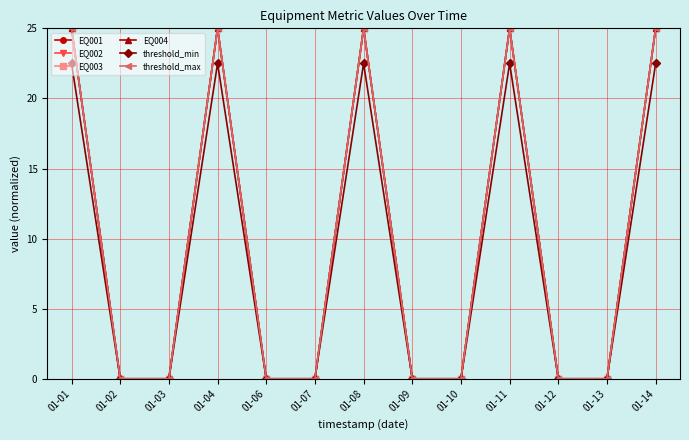

What is the difference between the highest and lowest values at 01-11?

2.5